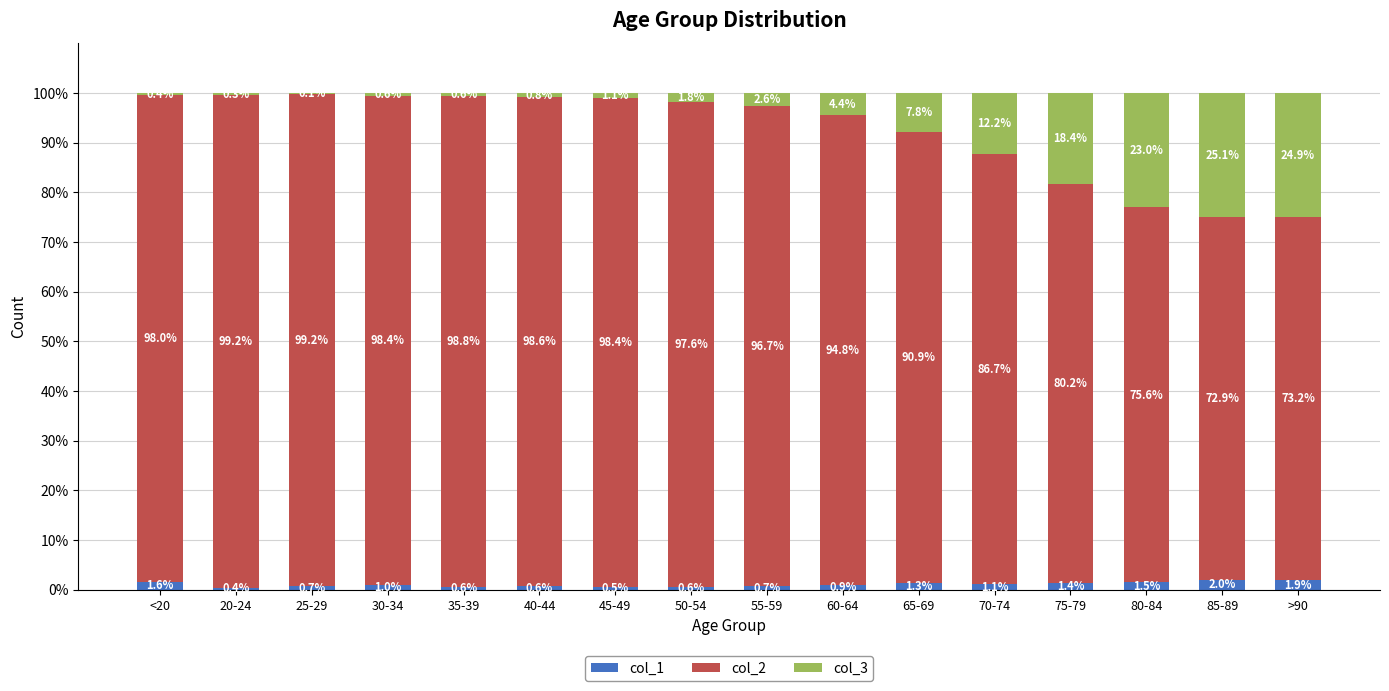

Does the chart contain stacked bars?

Yes